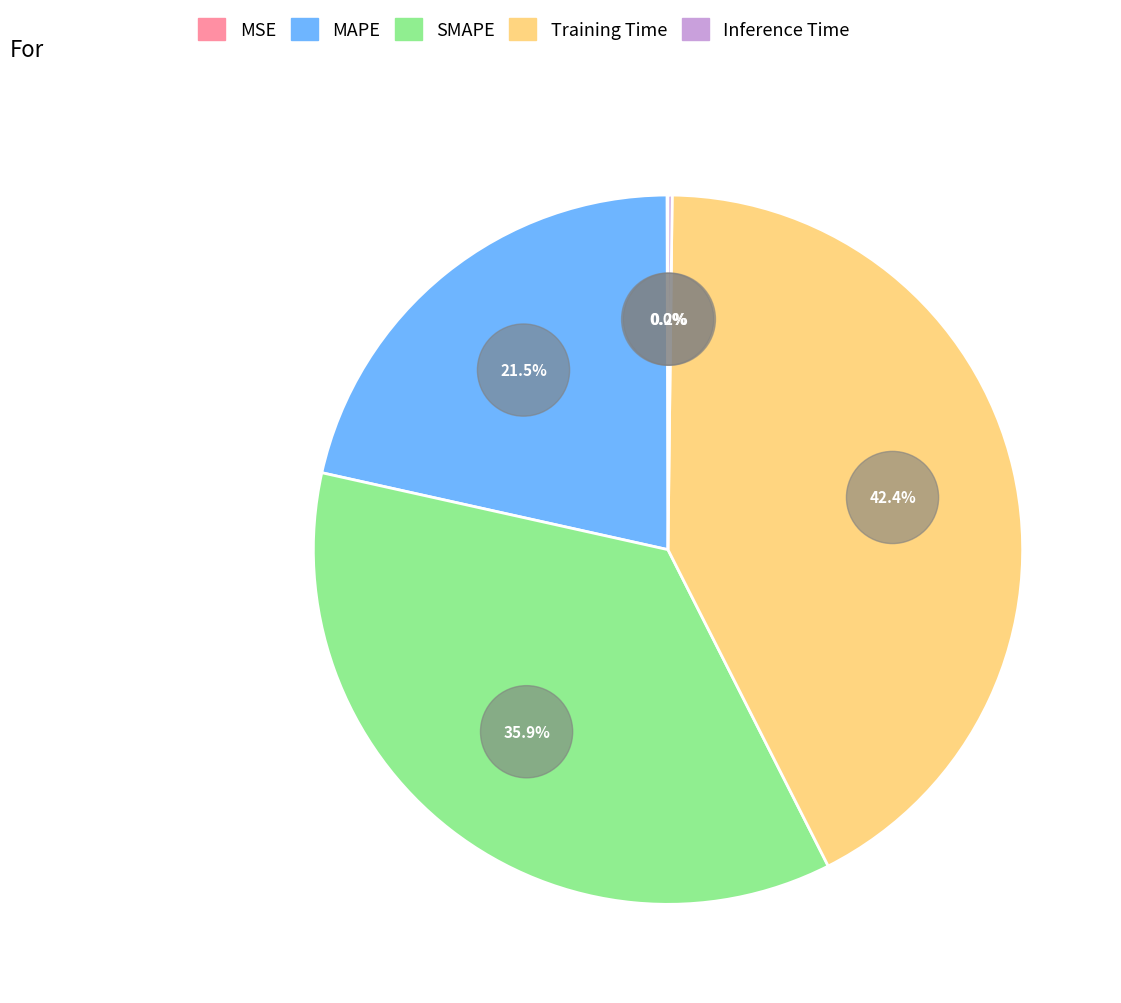

Combined, what portion of the pie is SMAPE and MSE?

36.0%